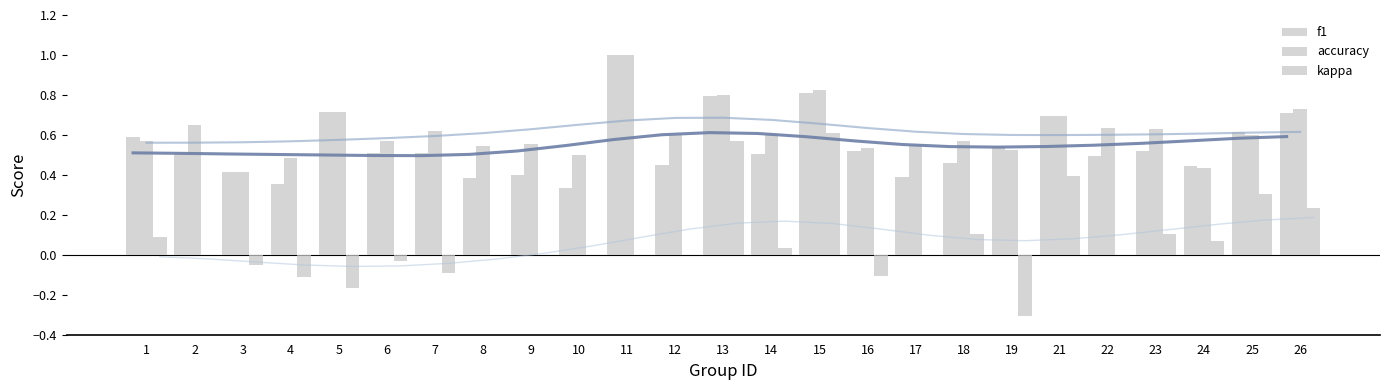

At which category is the sum across all series the highest?

15